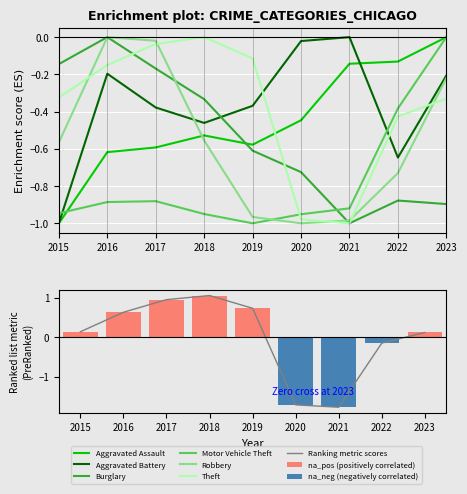

Rank the categories by Robbery value from lowest to highest.

2020, 2021, 2019, 2022, 2015, 2018, 2023, 2017, 2016